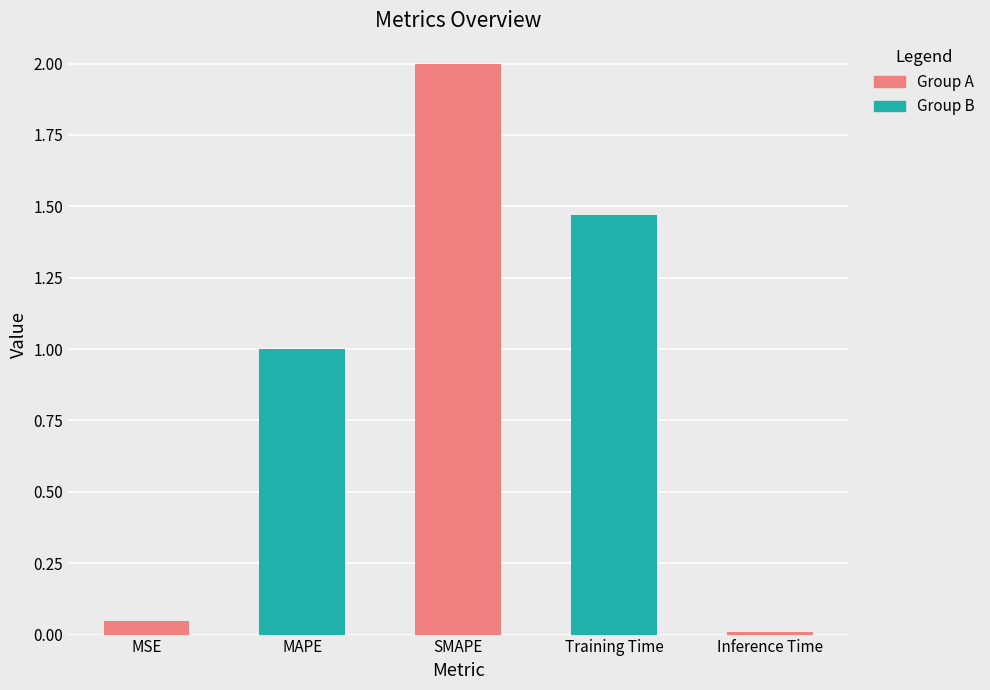

Which label corresponds to the smallest value in the chart?

Inference Time